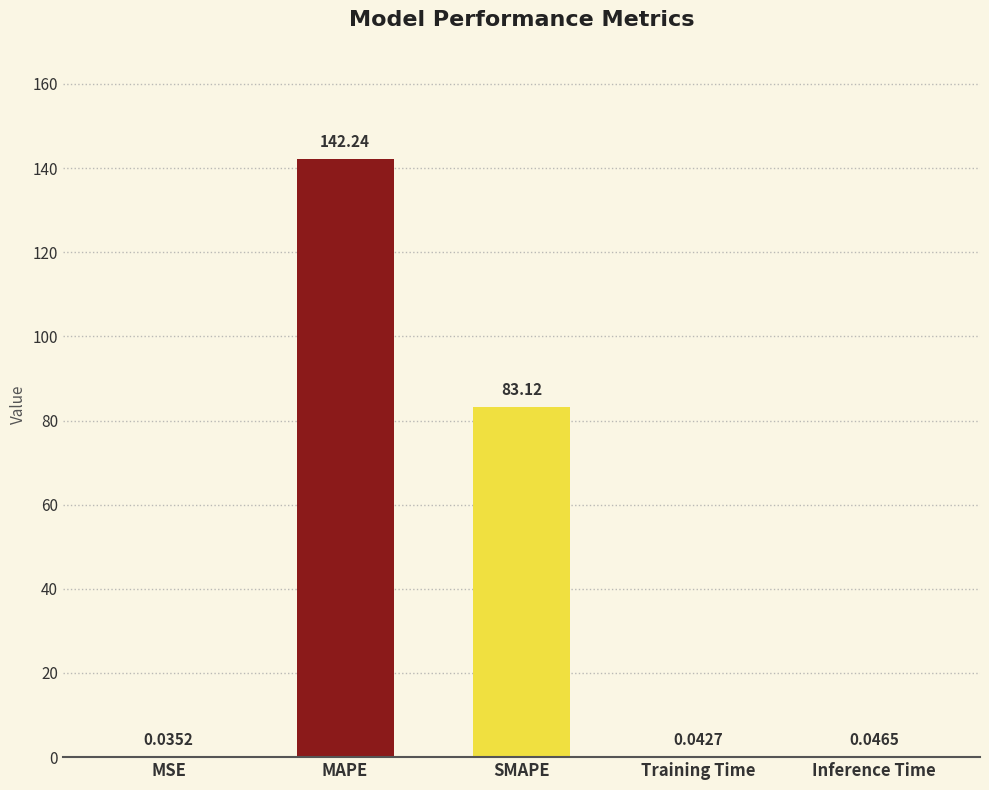

What is the maximum value shown in the chart?

142.2